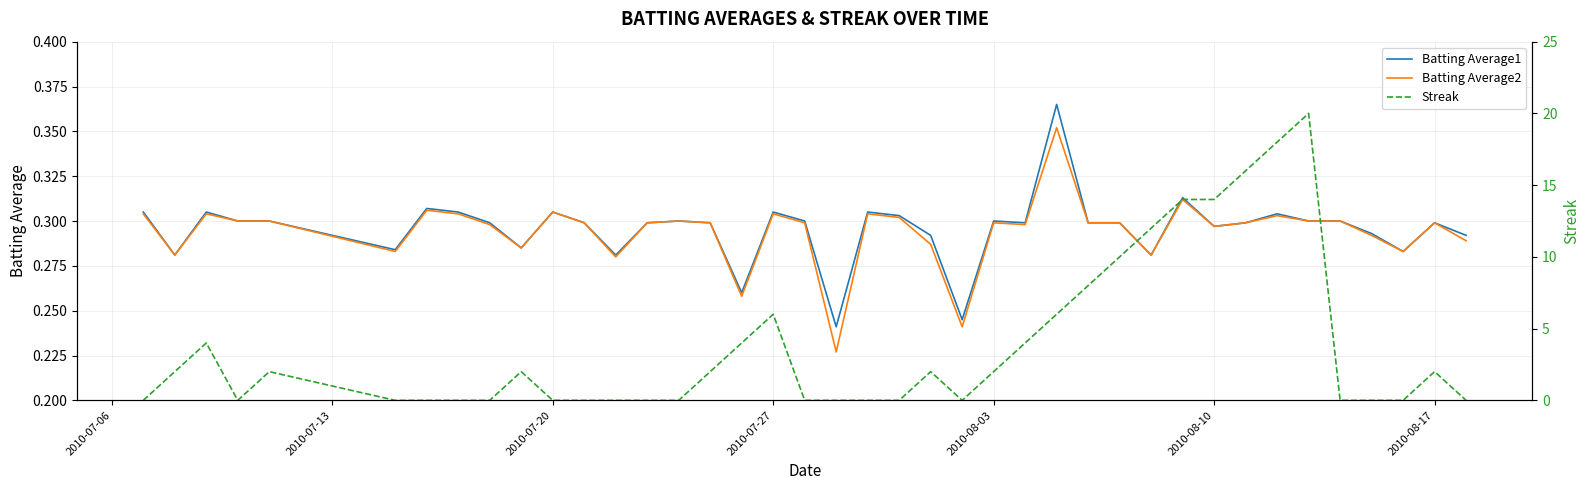

How many interior local valleys does the Streak series have?

2